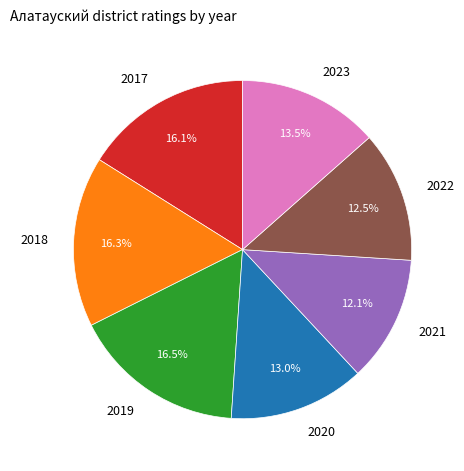

What is the ratio of the value at 2017 to the value at 2021?

1.3